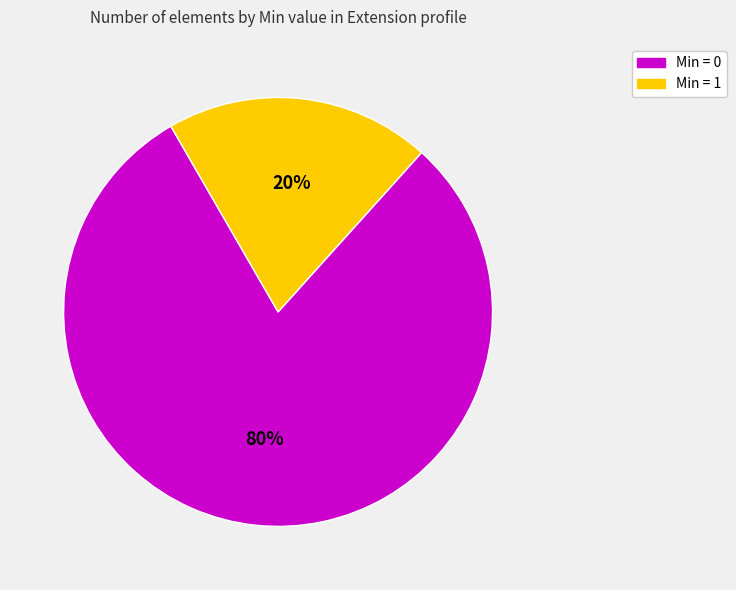

Does any single category account for the majority?

Yes